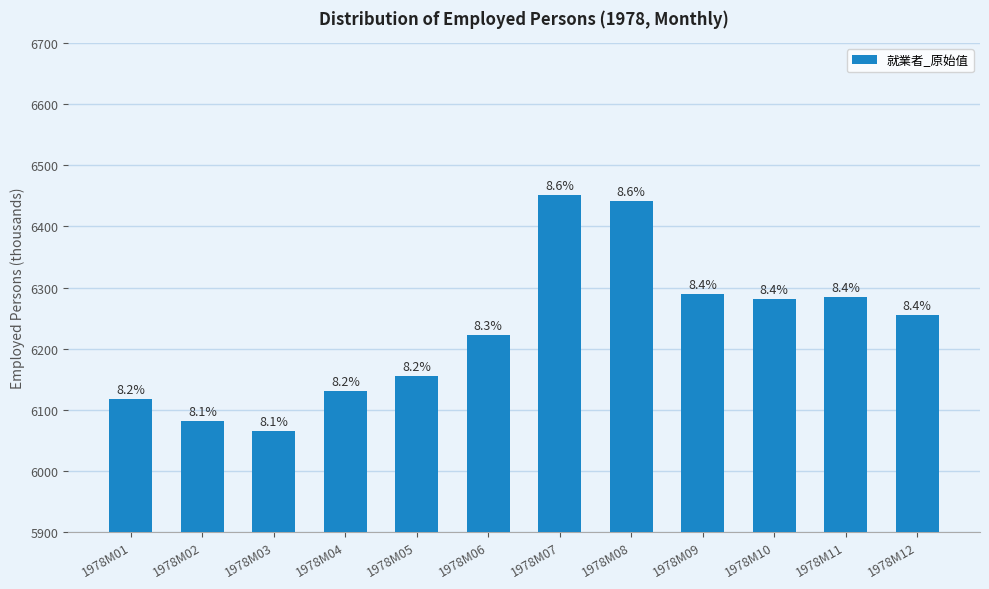

Which has a higher value, 1978M10 or 1978M11?

1978M11